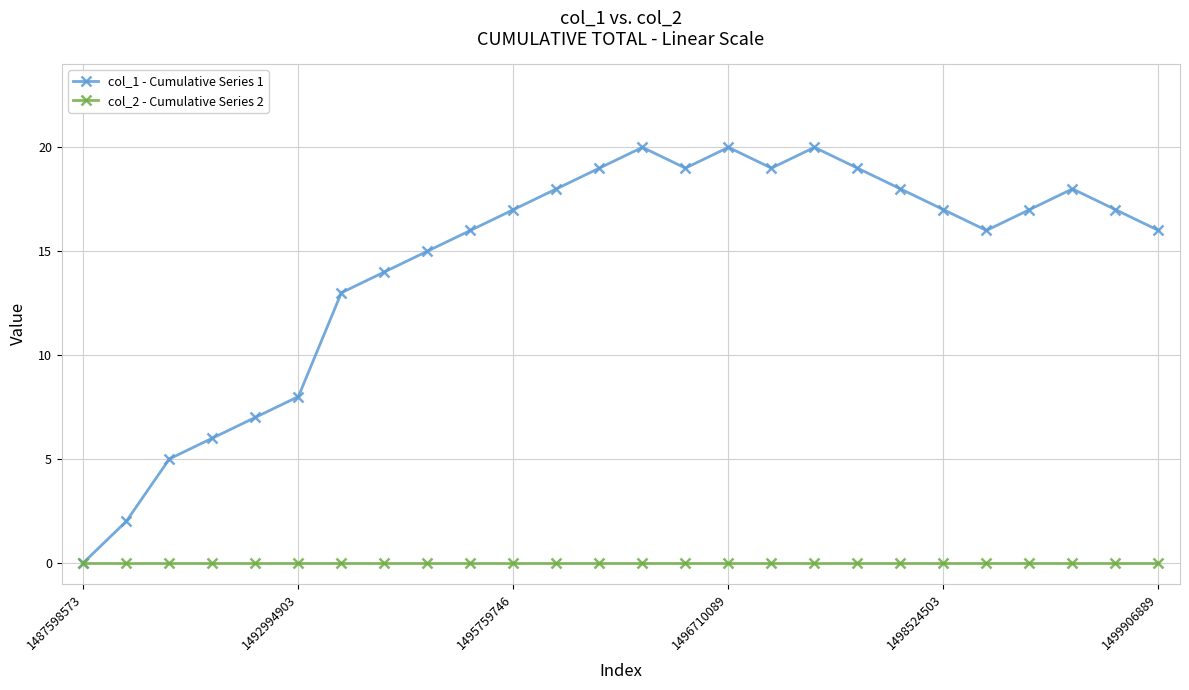

Rank the series by their average value, from highest to lowest.

col_1 - Cumulative Series 1, col_2 - Cumulative Series 2